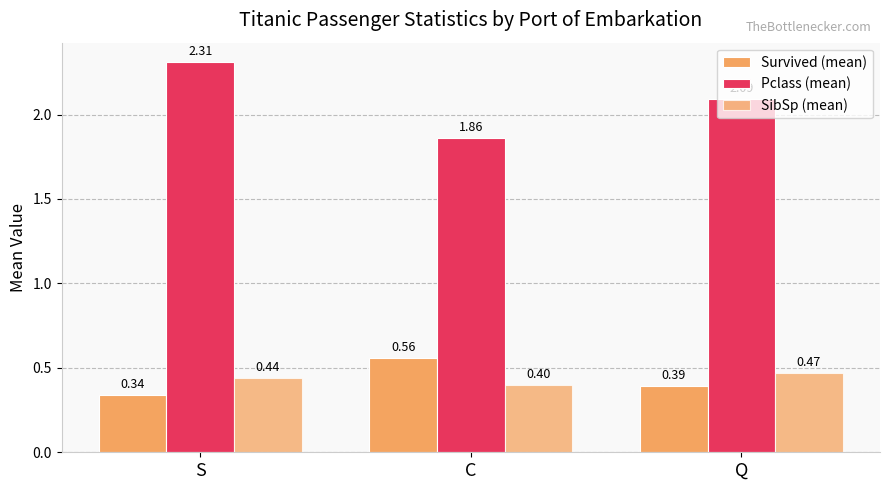

What is the value of the Pclass (mean) bar at the 1st from the left?

2.3